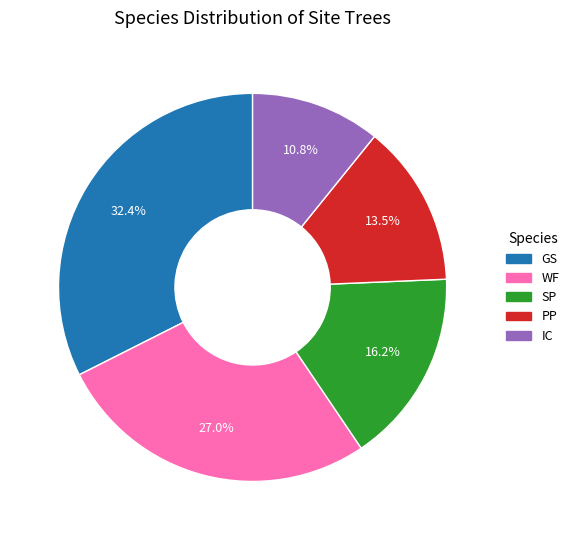

Is it true that GS is 32% of the pie?

True